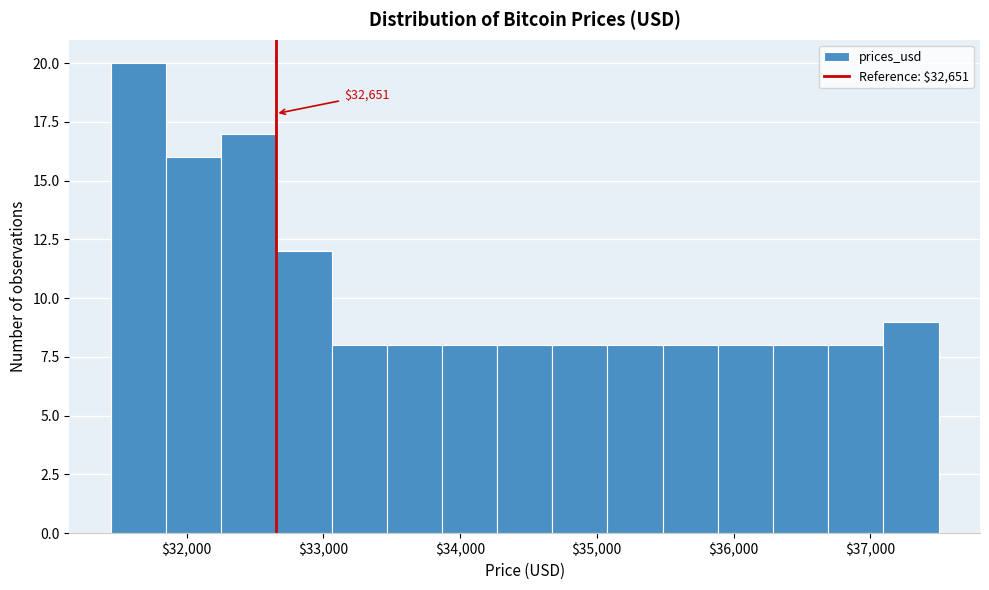

Which range on the x-axis has the tallest bar?

31400 to 31800